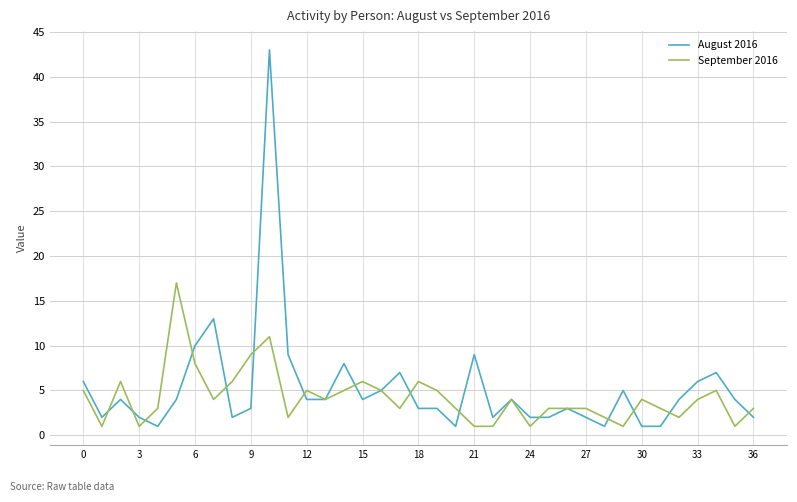

Rank the series by their average value, from highest to lowest.

August 2016, September 2016